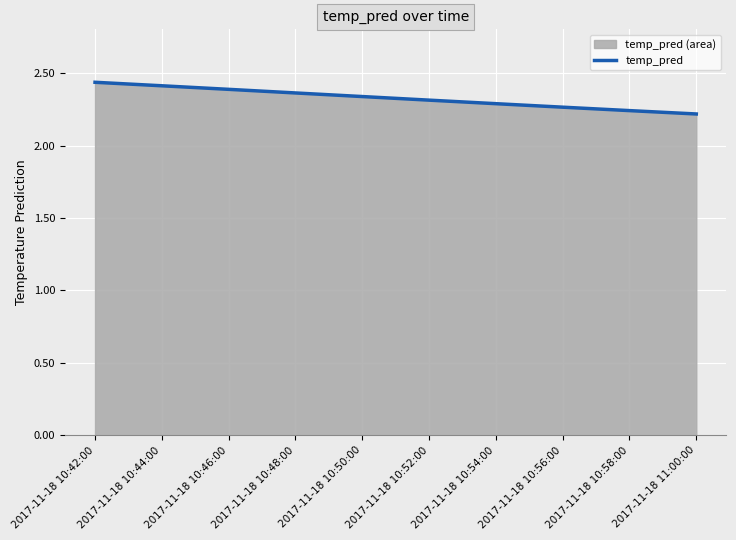

How many lines are shown in the chart?

1